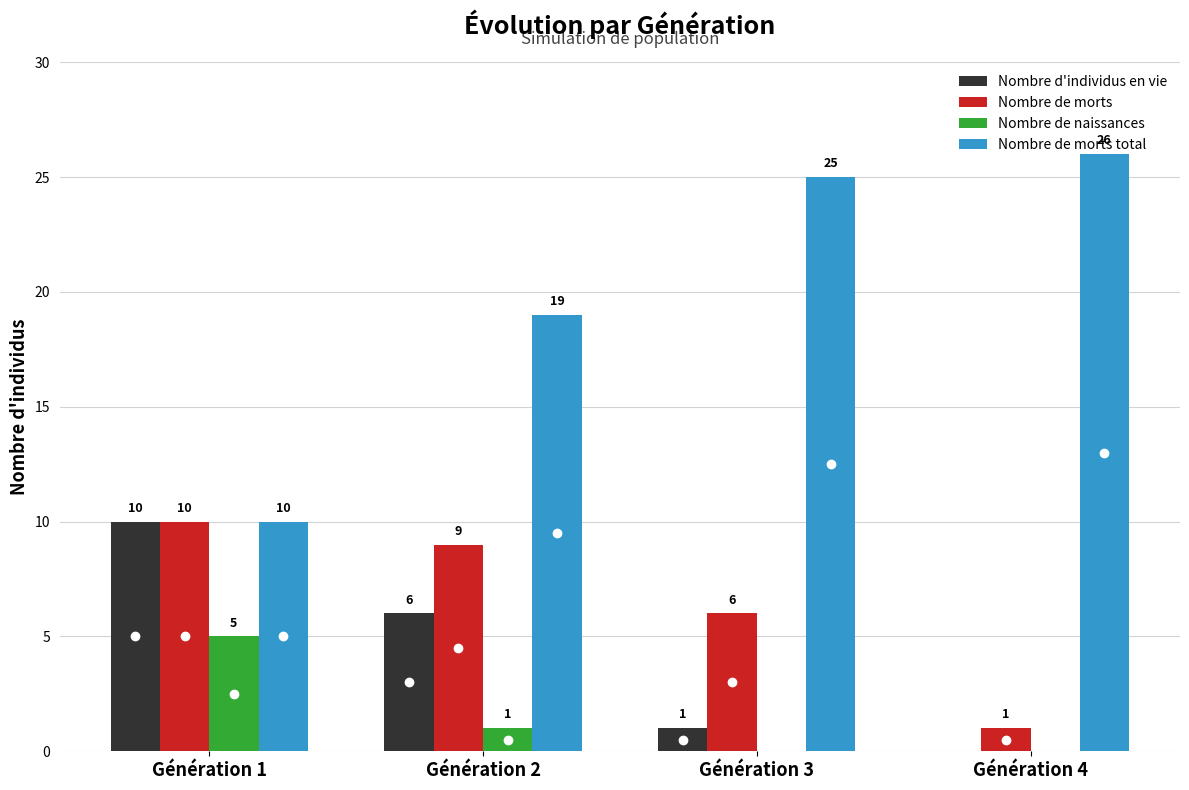

Which category has the highest value in the Nombre de morts series?

Génération 1